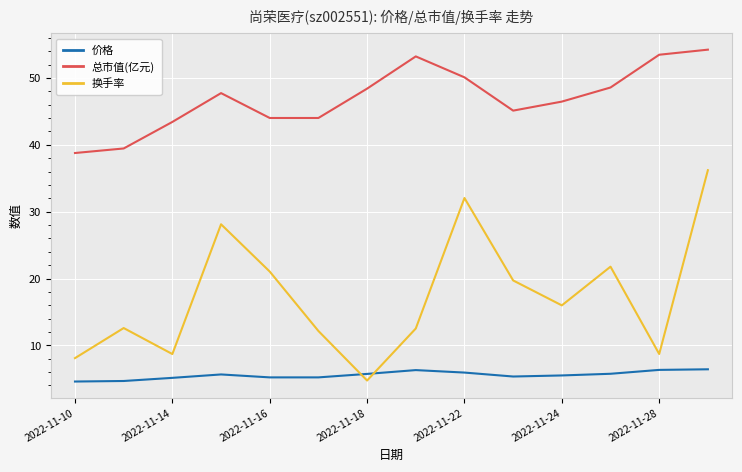

Does the chart have visible grid lines?

Yes